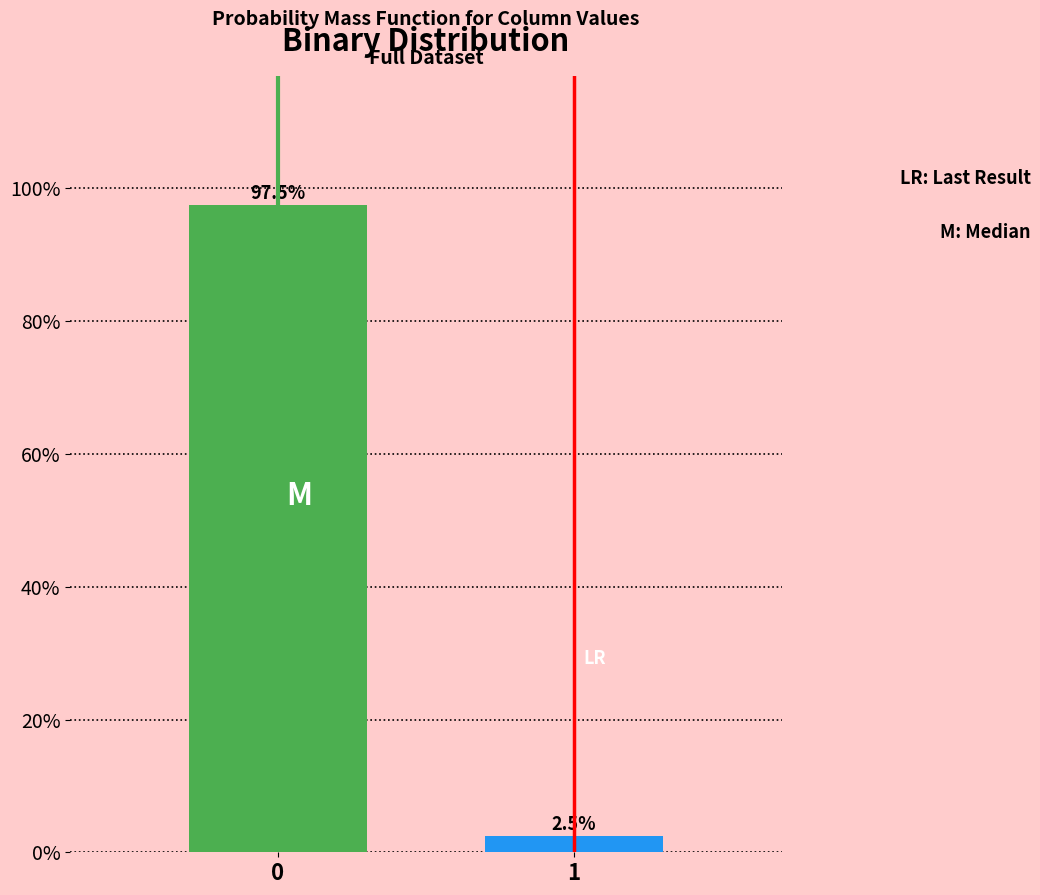

Reading right to left, extract all data points from this chart.

2.5	97.5